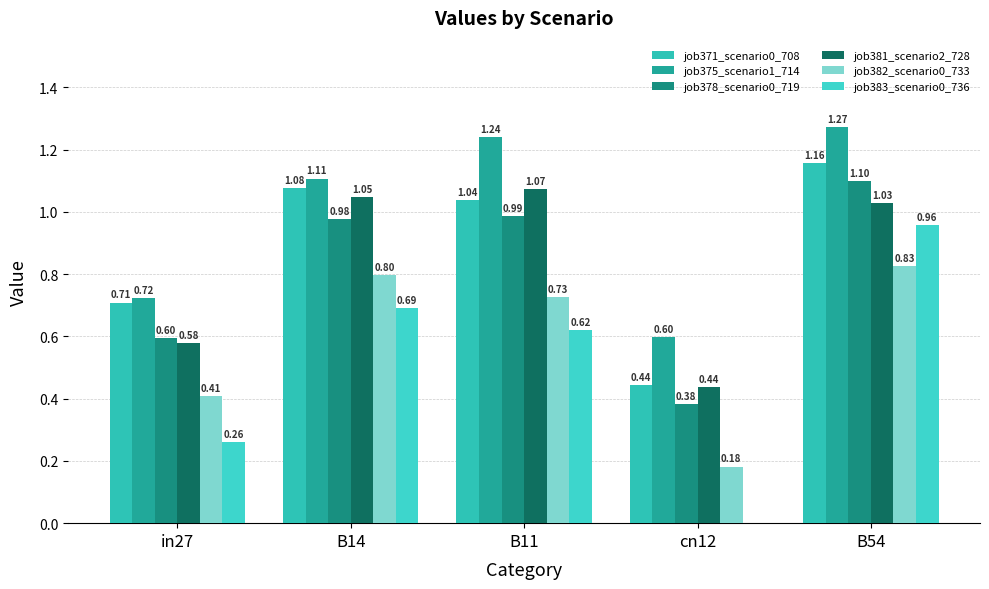

What is the value of the job375_scenario1_714 bar at the 4th from the left?

0.6